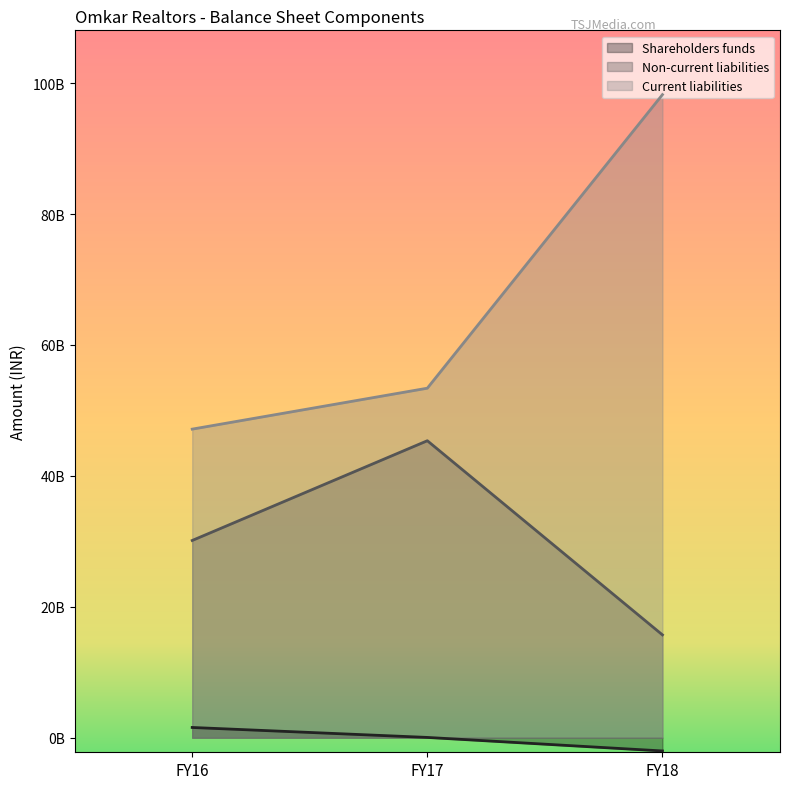

At which category does the chart reach its peak across all series?

FY18